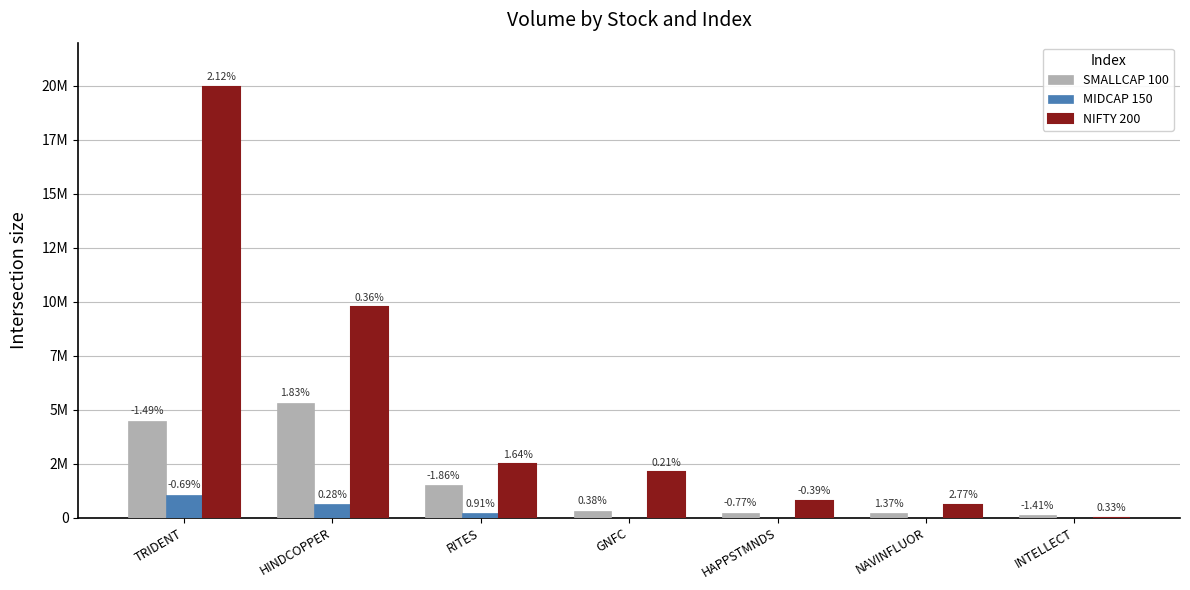

Does the chart contain stacked bars?

No